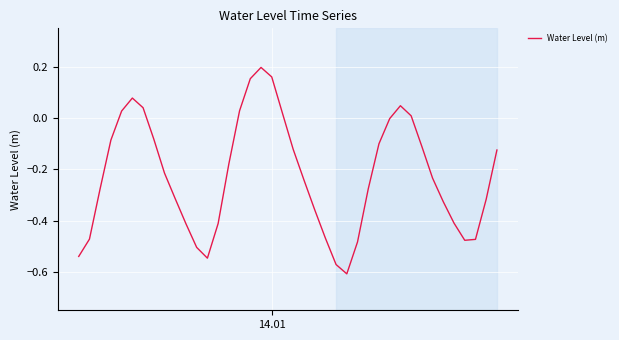

True or false: the data has more than 1 interior local peaks.

True